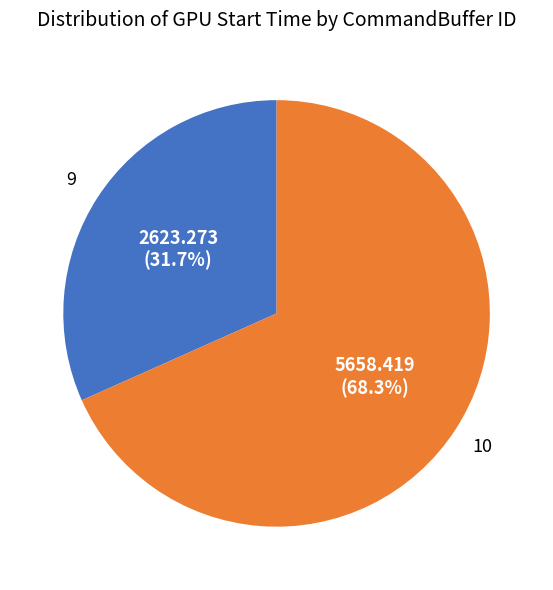

What is the ratio of the value at 9 to the value at 10?

0.5